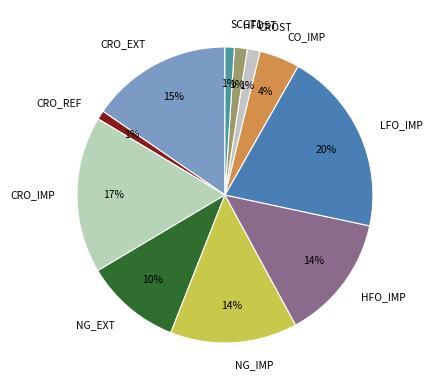

To the nearest percent, what is the combined percentage of HFO_IMP and NG_EXT?

24%